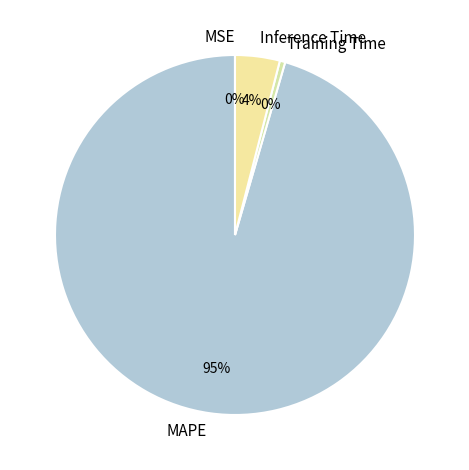

The Training Time slice represents 0% of the pie. True or false?

True